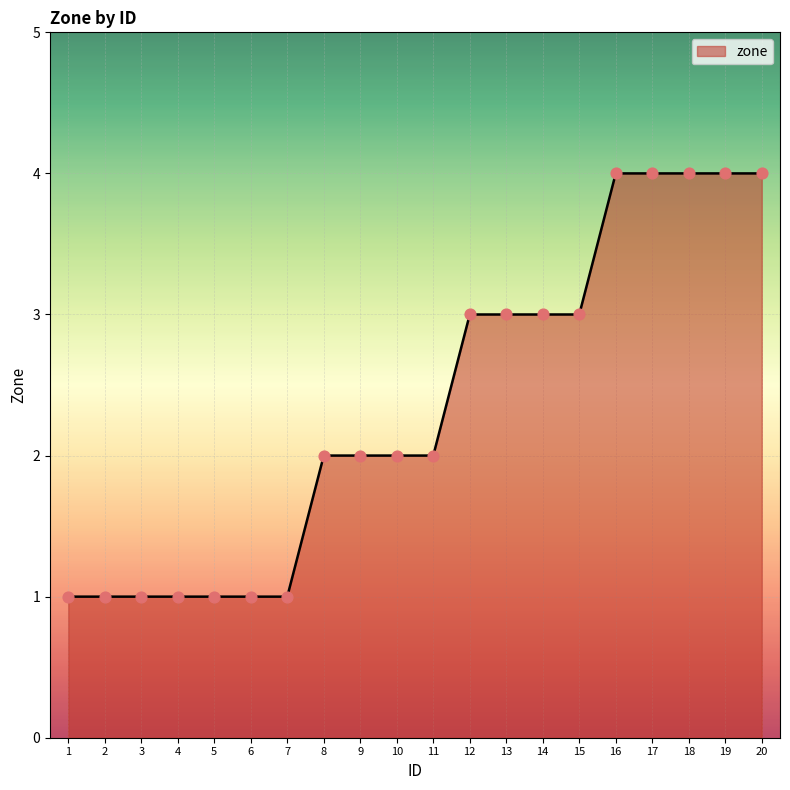

What is the change in value from 4 to 11?

+1